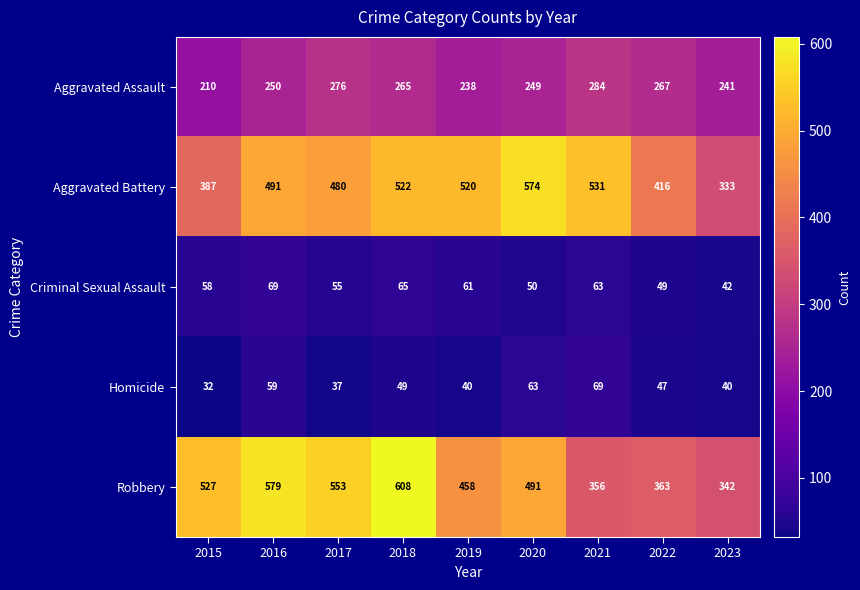

At 2016, list the series in order from smallest to largest.

Homicide, Criminal Sexual Assault, Aggravated Assault, Aggravated Battery, Robbery